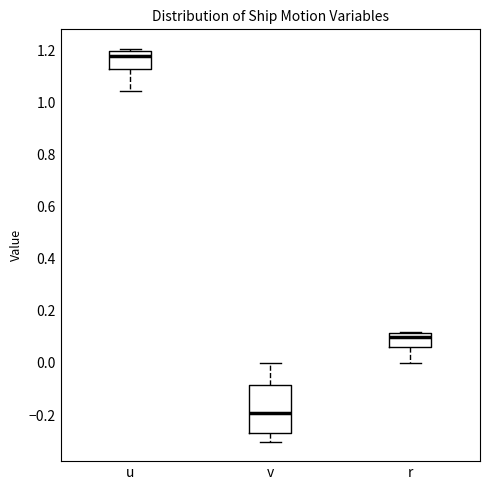

Reading left to right, read every box against the y-axis: the position of its median line, the range the box covers, and the ends of its whiskers. The values are not printed on the chart, so give them approximately, as read against the axis.

u: median 1.18, box 1.12 to 1.20, whiskers 1.04 to 1.20 (just above the box's upper edge)
v: median -0.20, box -0.26 to -0.08, whiskers -0.30 to 0.00
r: median 0.10, box 0.06 to 0.12, whiskers 0.00 to 0.12